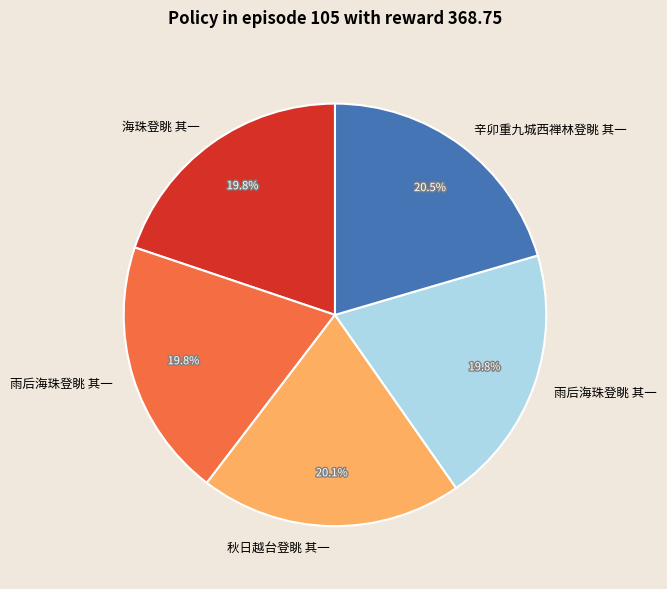

How many slices are in this pie chart?

5